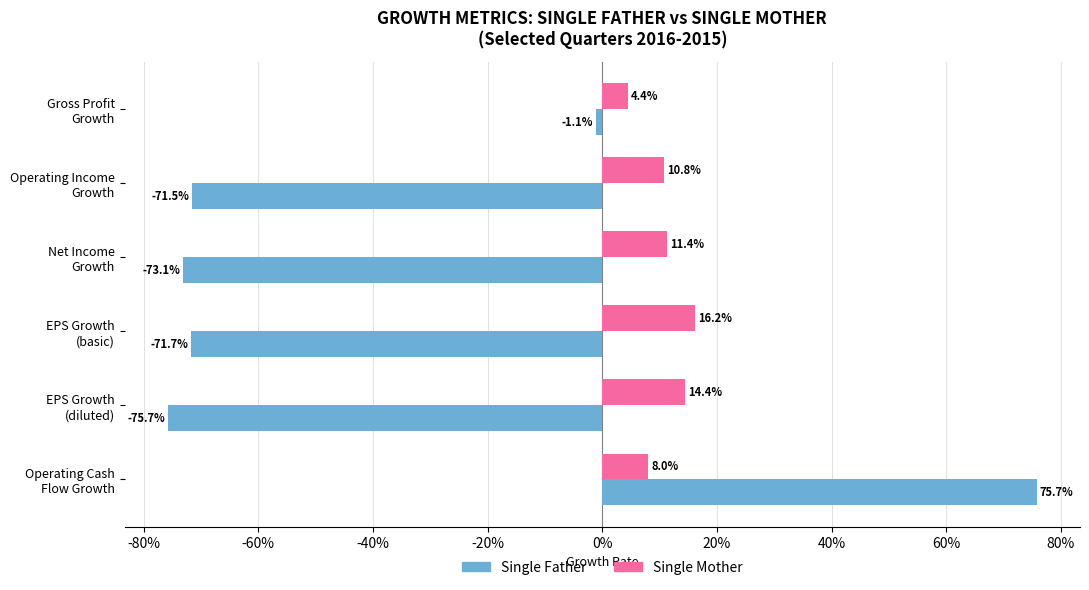

At how many categories does at least one series exceed 0?

6